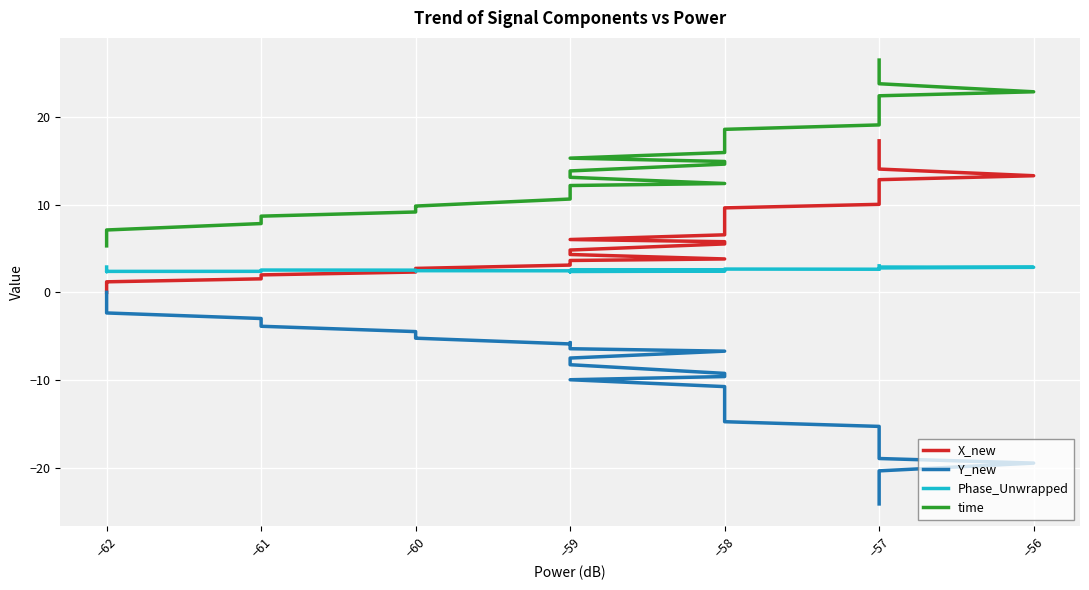

What is the average value of the Phase_Unwrapped series?

2.6